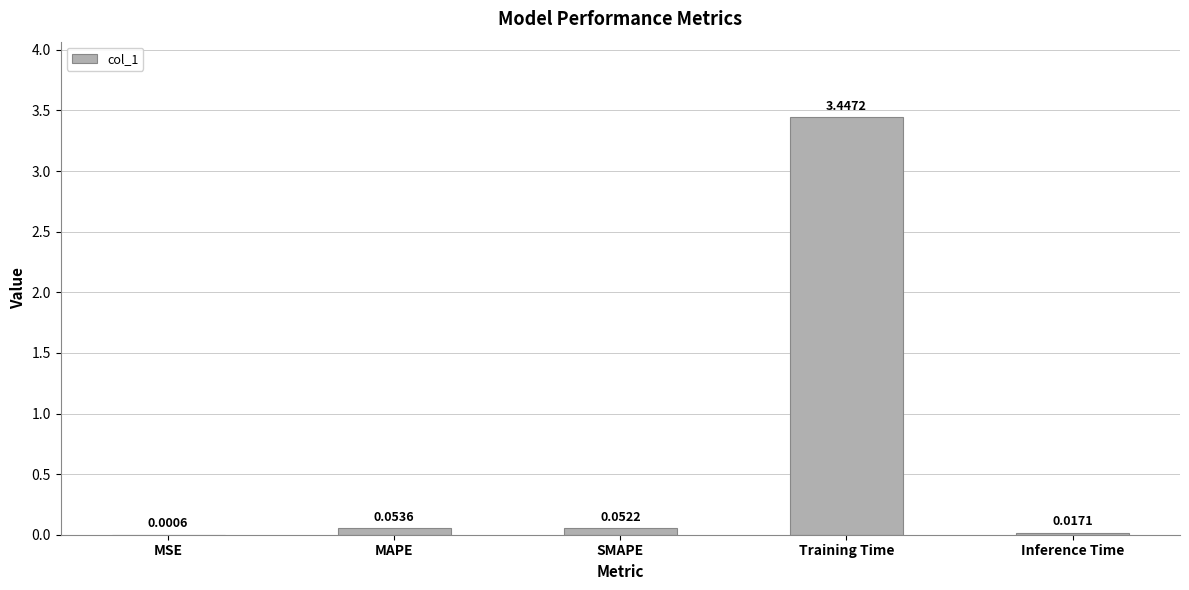

Which label corresponds to the largest value in the chart?

Training Time